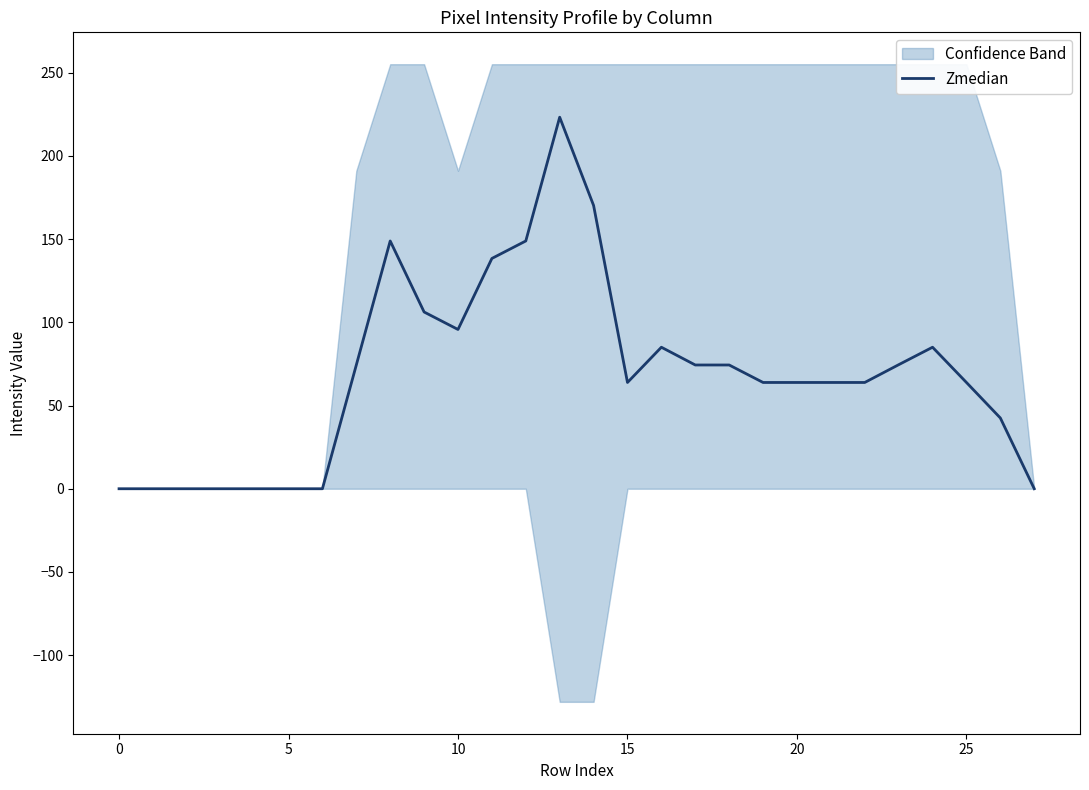

How many points are higher than both their immediate neighbors (excluding endpoints)?

4